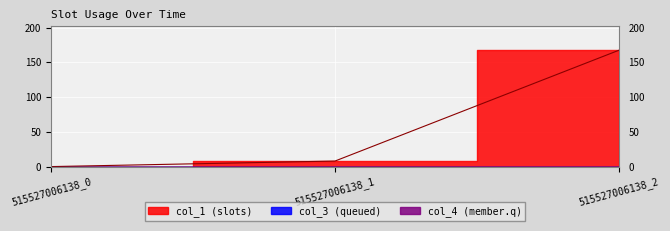

Which series has the largest total across all categories?

col_1